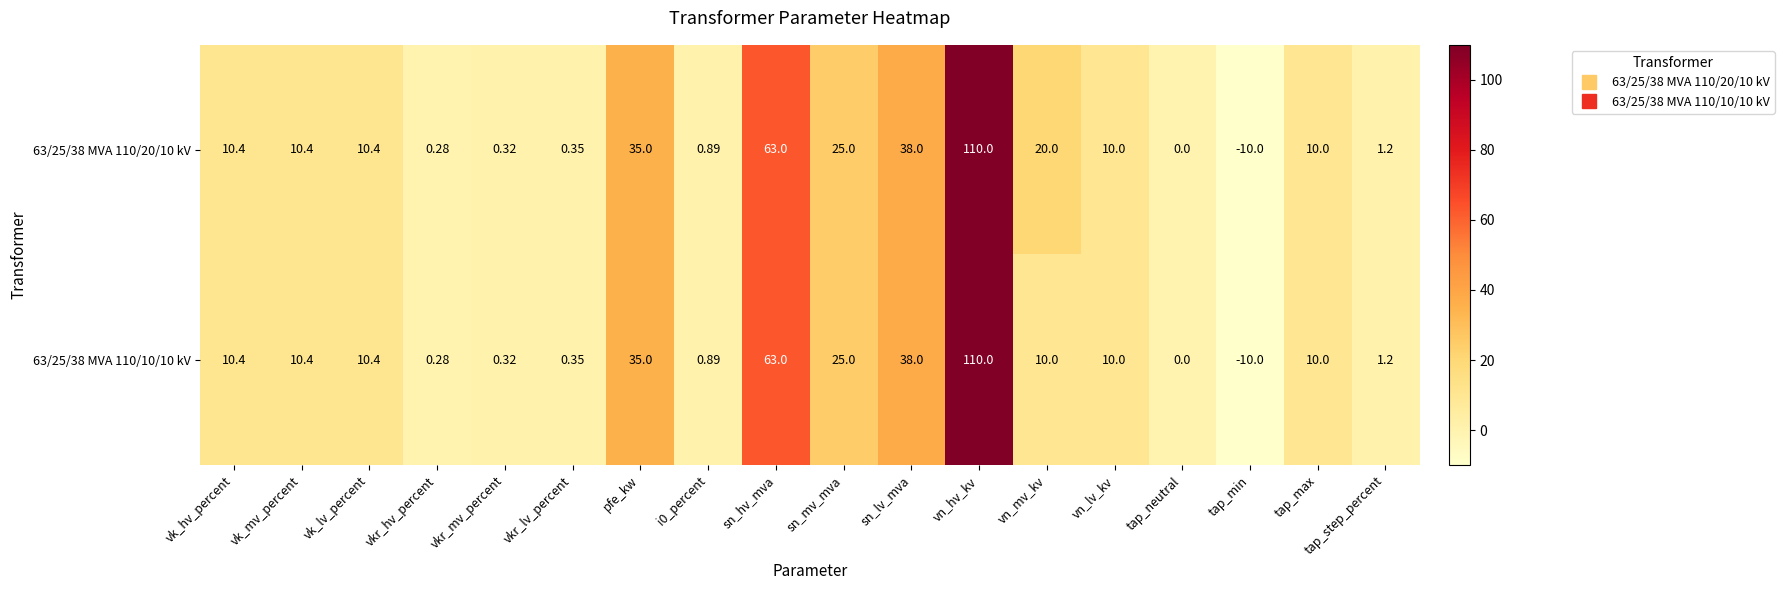

At which category does the chart reach its peak across all series?

vn_hv_kv